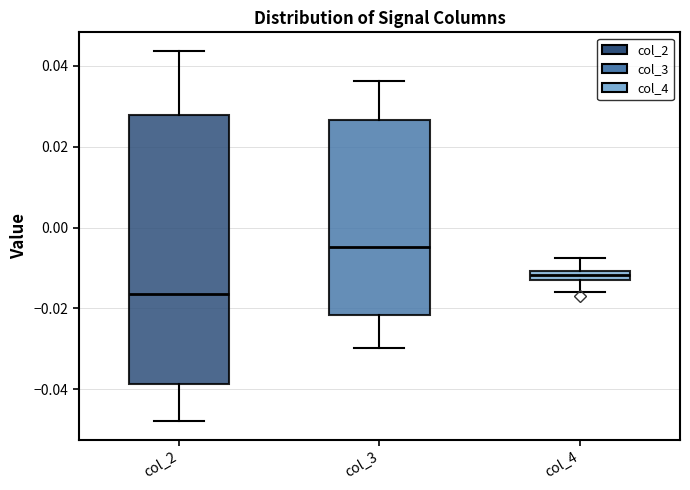

Which box's median line is the lowest?

col_2